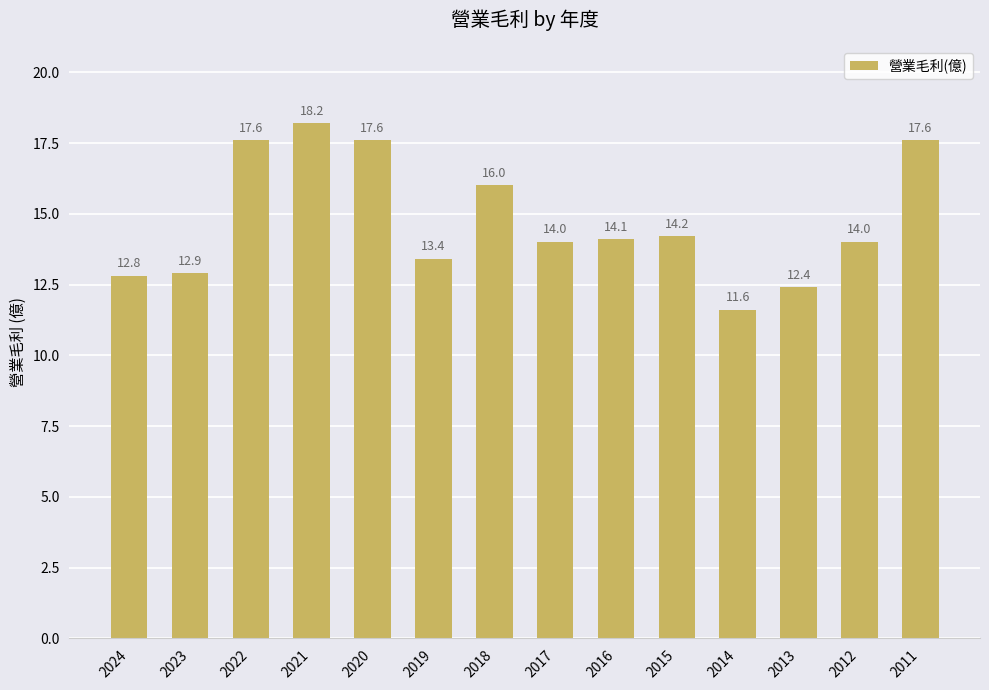

Count the number of categories in the chart.

14